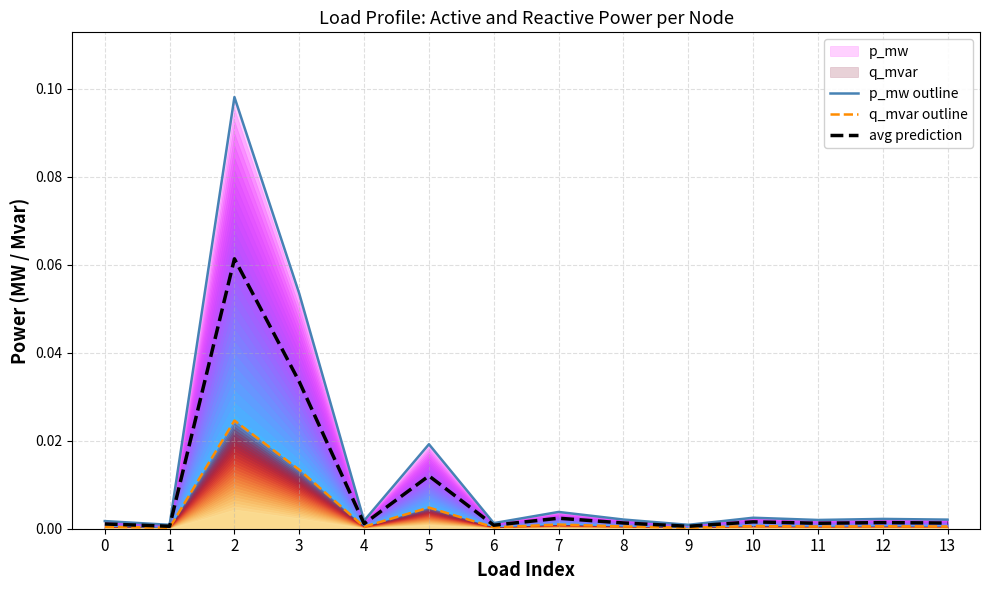

Which series has the widest spread of values?

p_mw outline